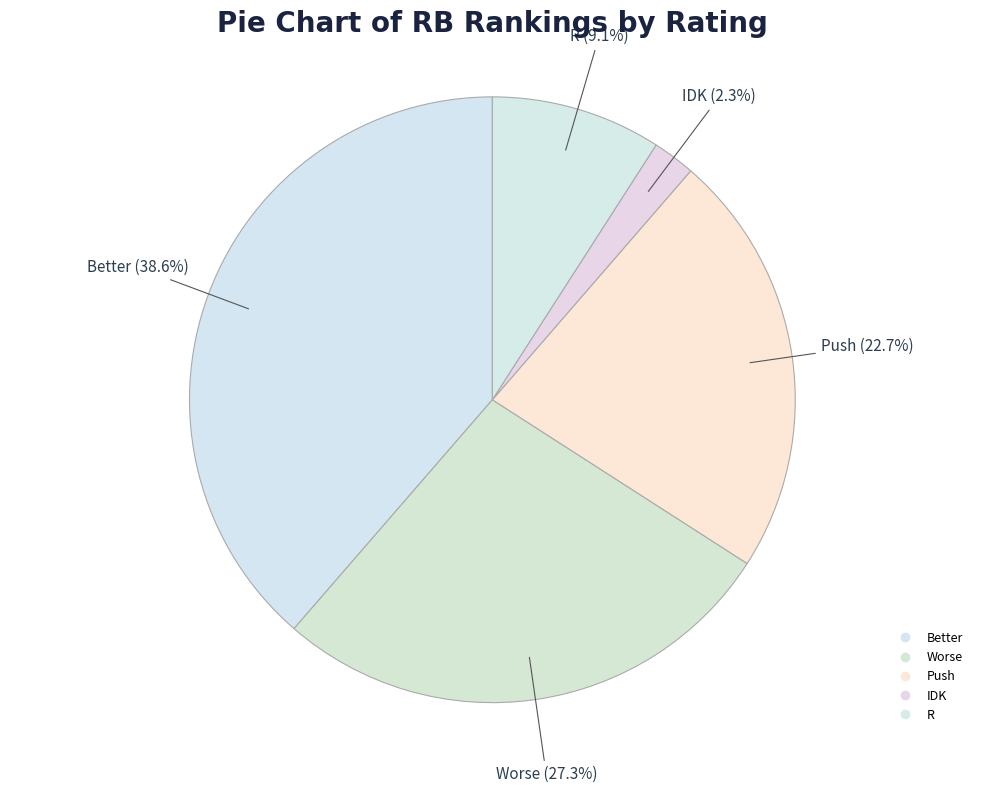

How many segments does this pie chart have?

5